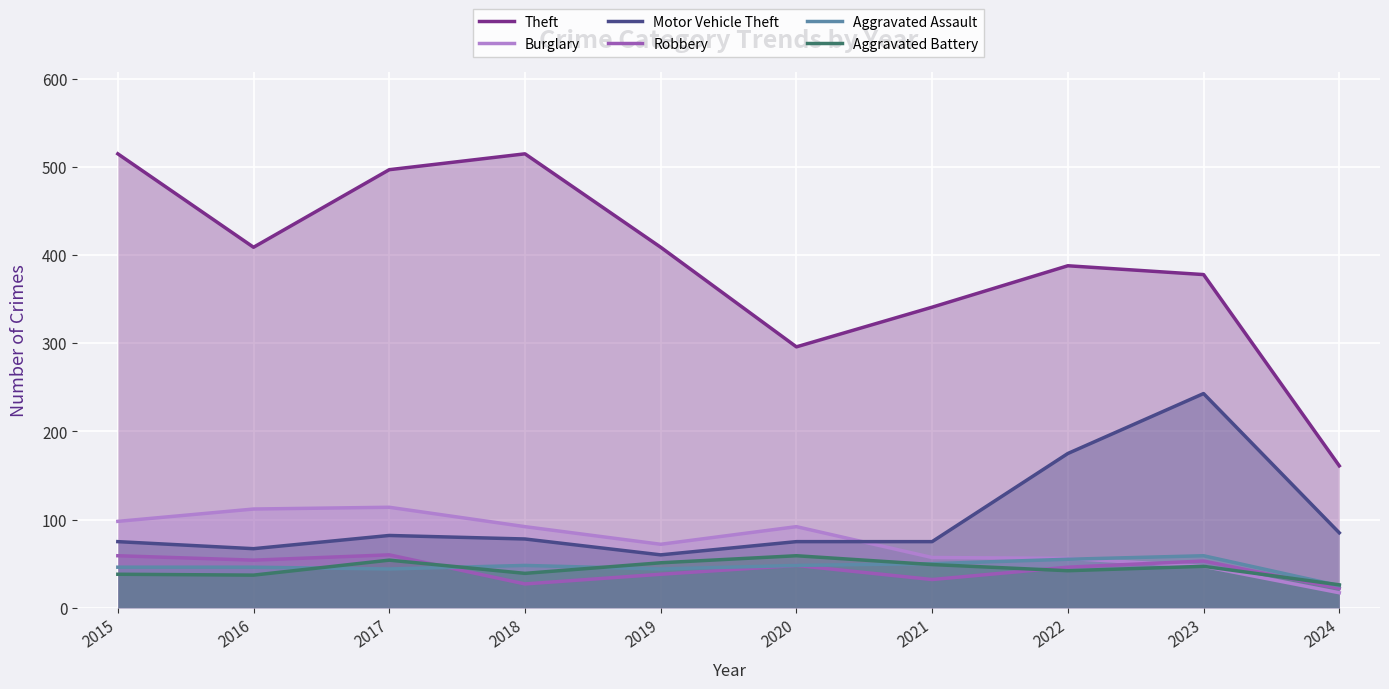

Which has a higher value, 2018 or 2020?

2018